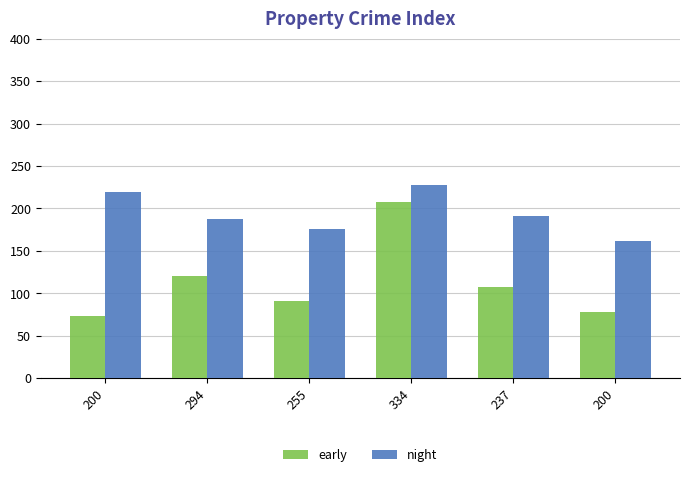

How many bars are there in each group?

2